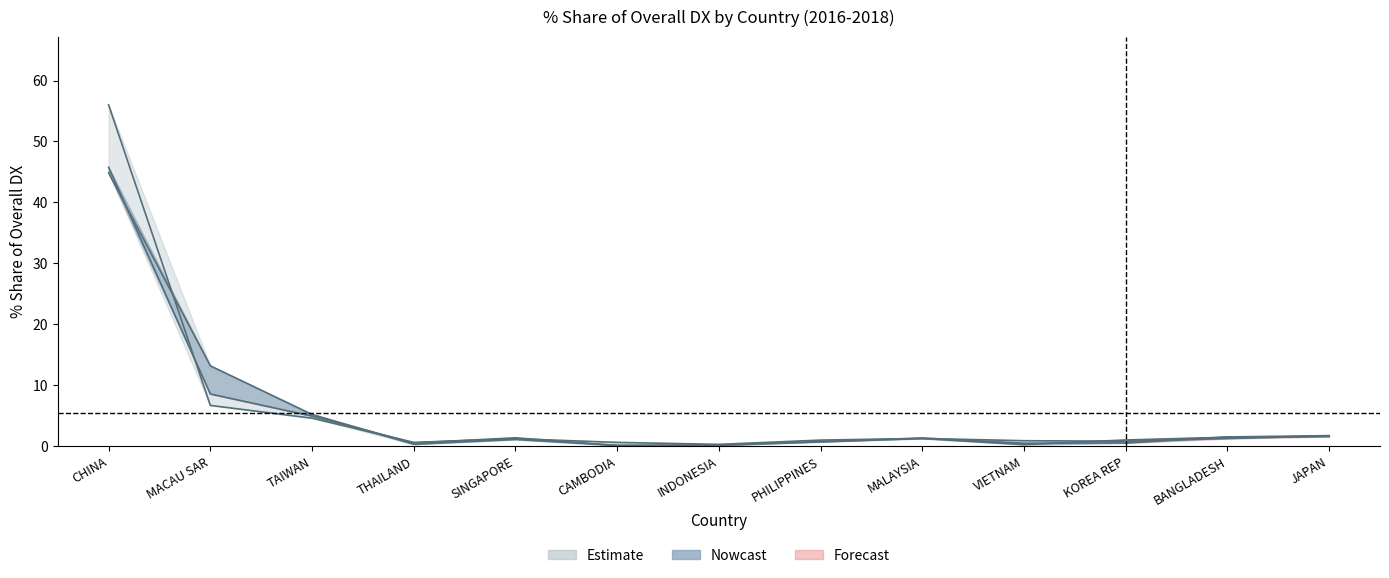

At which category is the sum across all series the highest?

CHINA